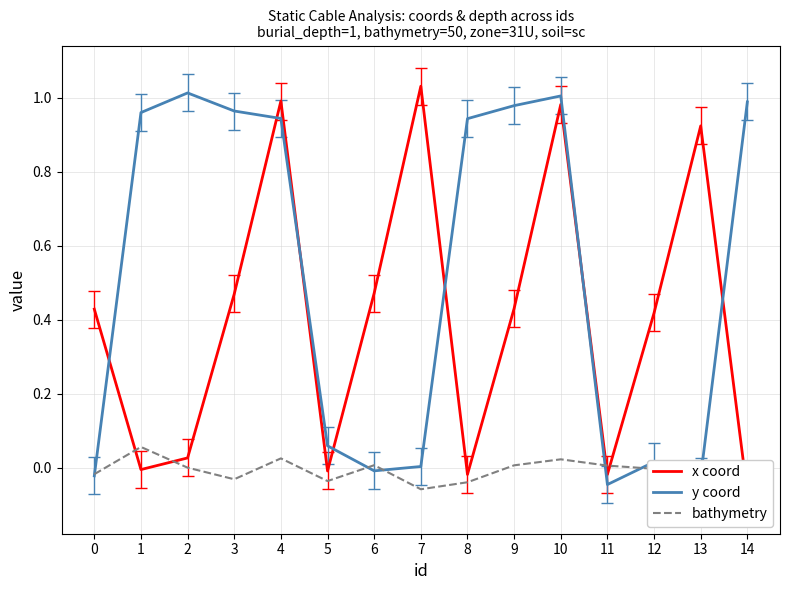

The value of x coord at 9 is 0.4. True or false?

True